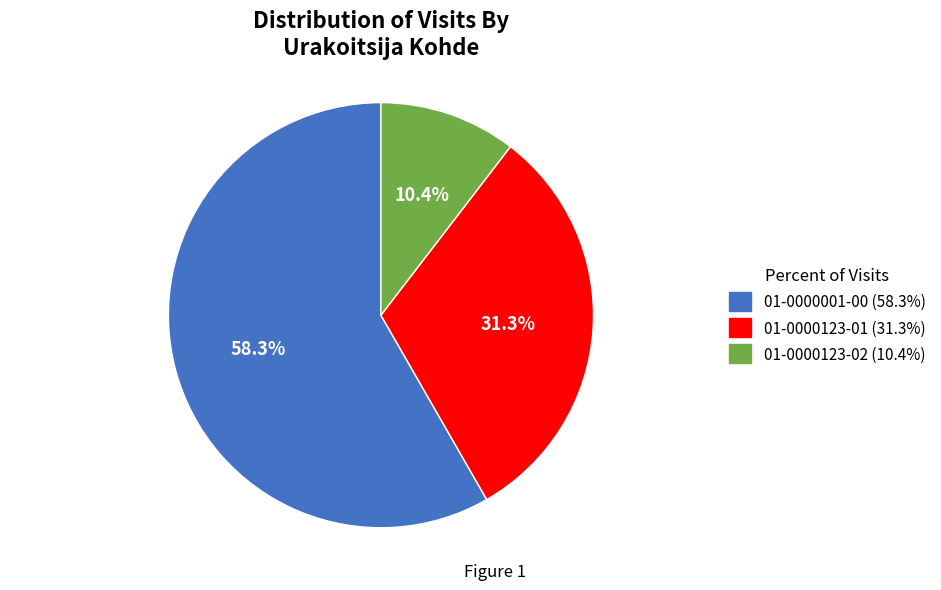

How many segments does this pie chart have?

3